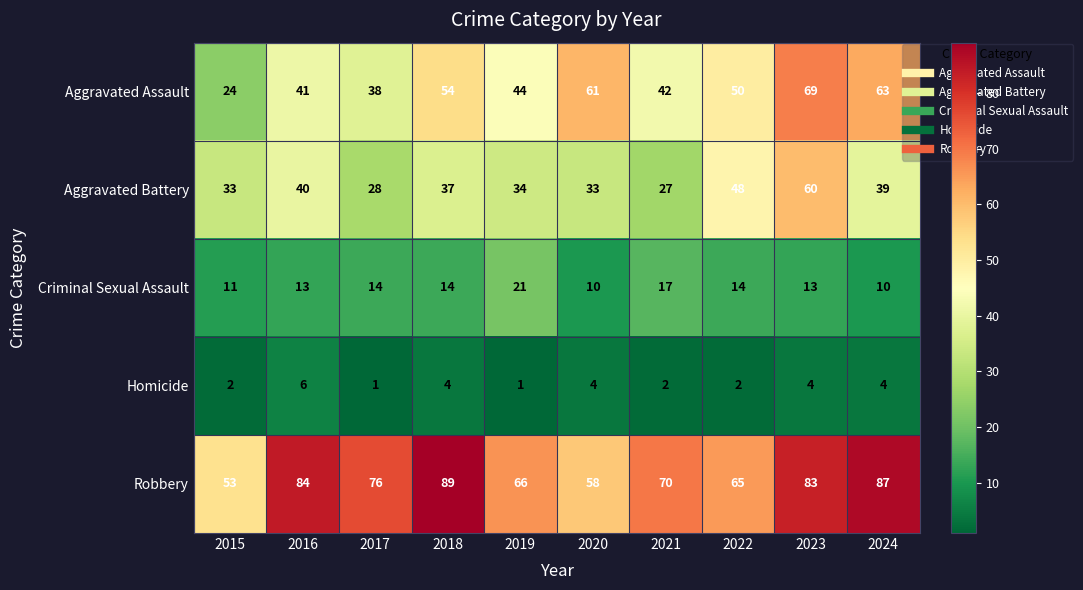

List the series in order of their overall mean, highest first.

Robbery, Aggravated Assault, Aggravated Battery, Criminal Sexual Assault, Homicide